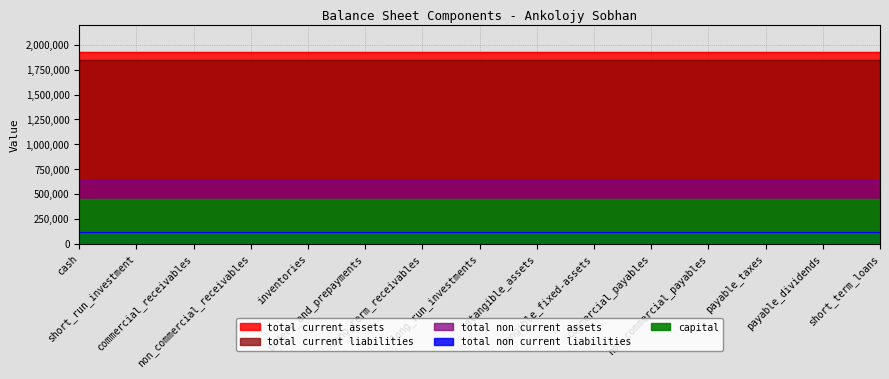

What is the label of the 8th point from the right?

long_run_investments